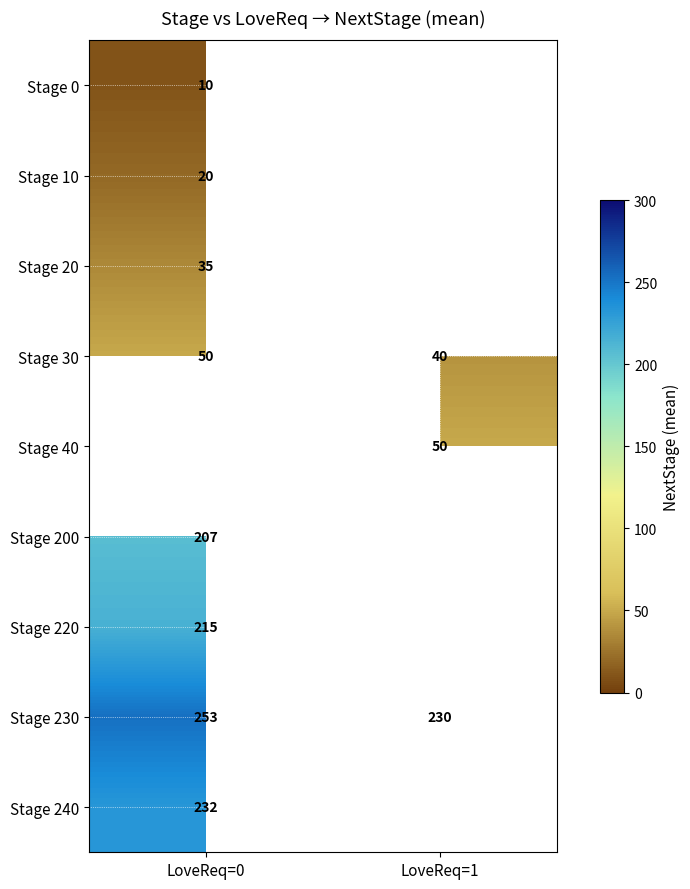

At which label does Stage 30 reach its minimum?

LoveReq=1